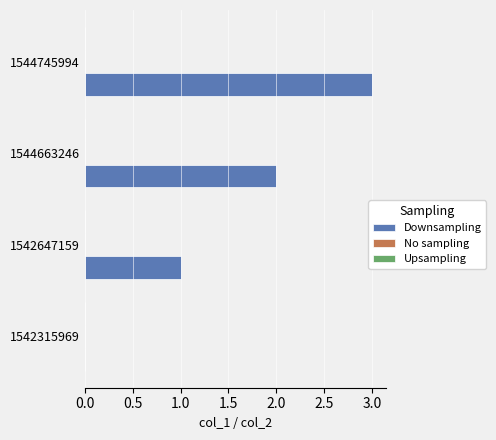

Which has a higher value, 1542647159 or 1544745994?

1544745994